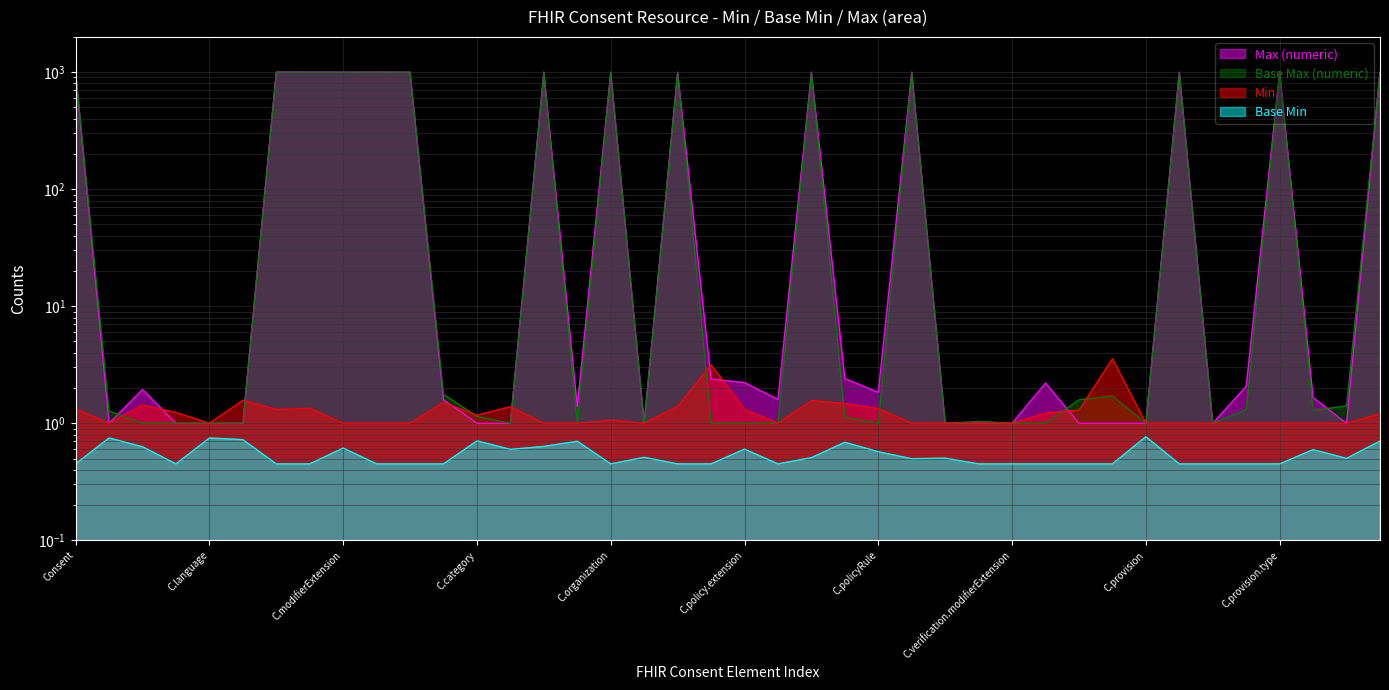

What is the difference between the second highest and minimum values in the Max (numeric) series?

998.8